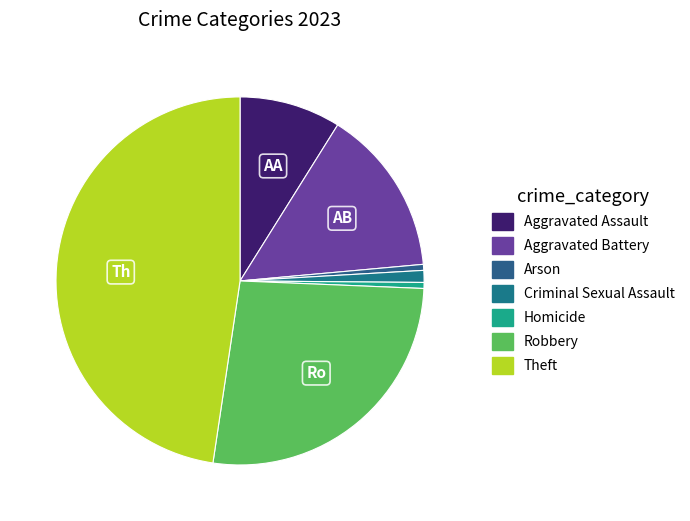

To the nearest percent, what is the average slice percentage?

14%